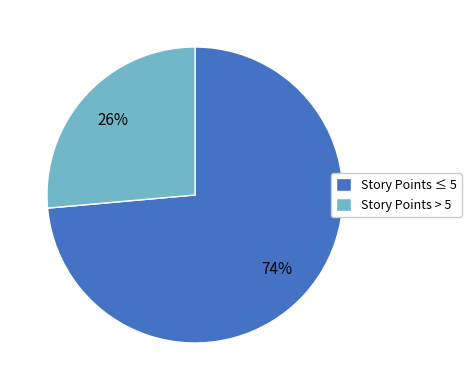

Combined, do Story Points ≤ 5 and Story Points > 5 account for over 50%?

Yes